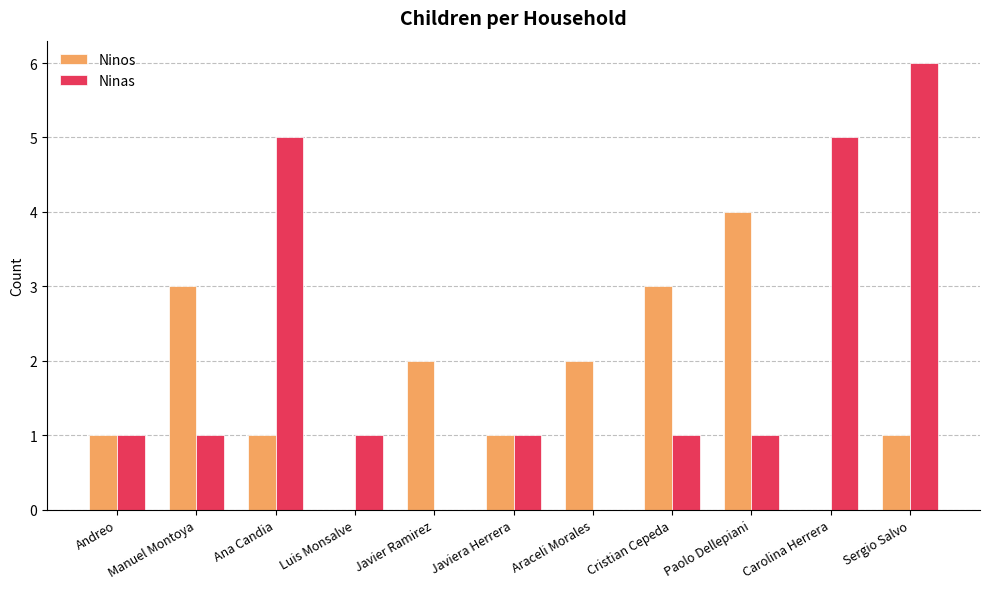

What is the total value across all series at Sergio Salvo?

7